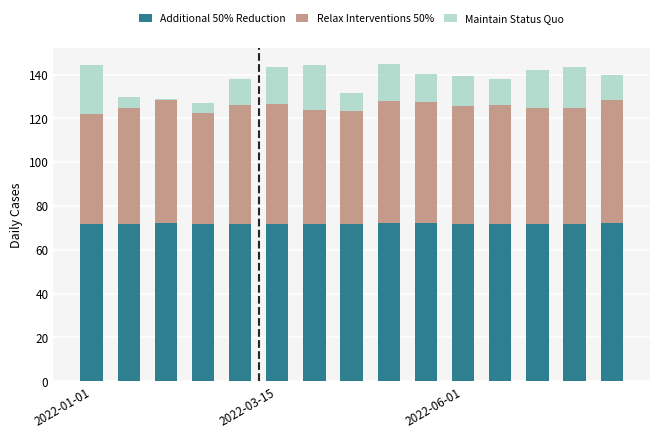

What is the sum of all Additional 50% Reduction values?

1078.7